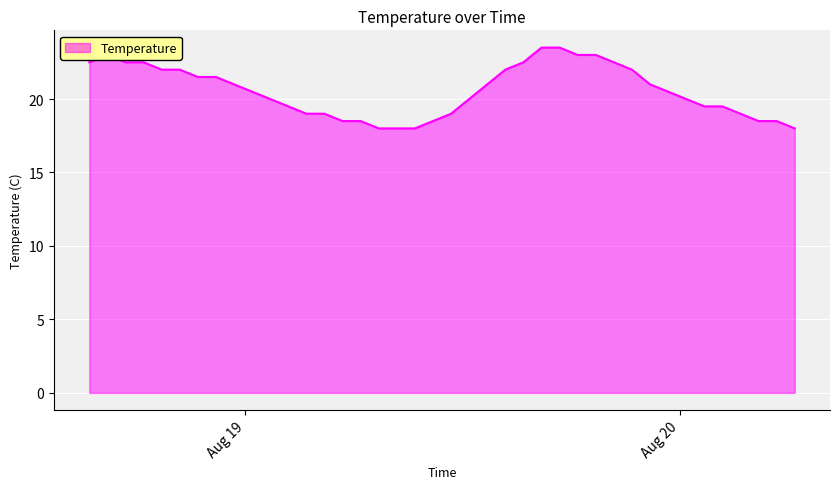

What is the difference between the maximum and minimum values?

5.5